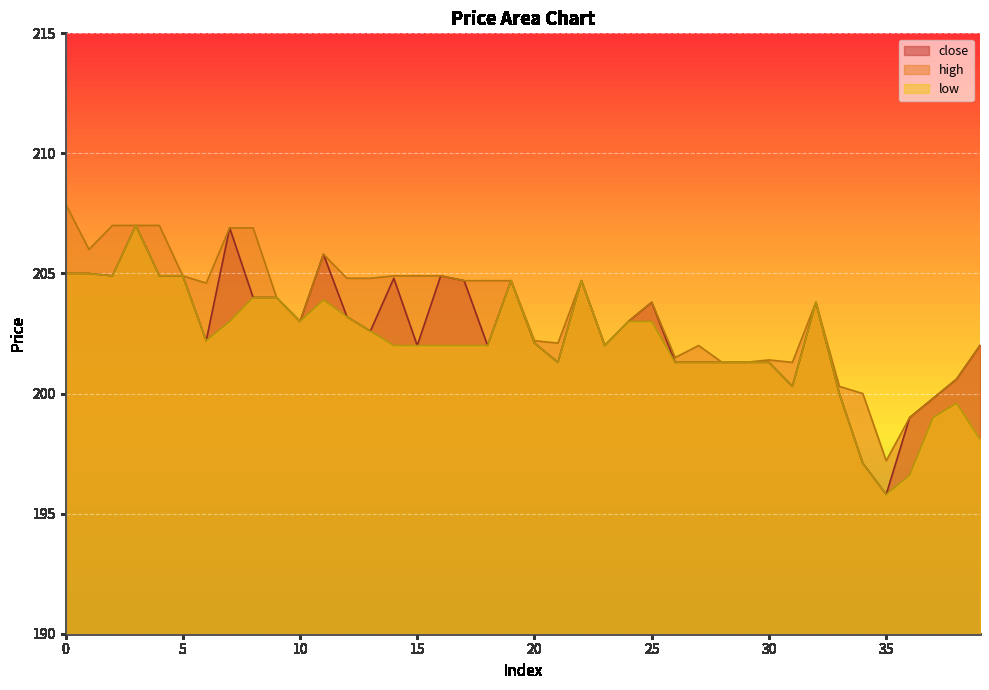

Read the high value at 20.

202.2